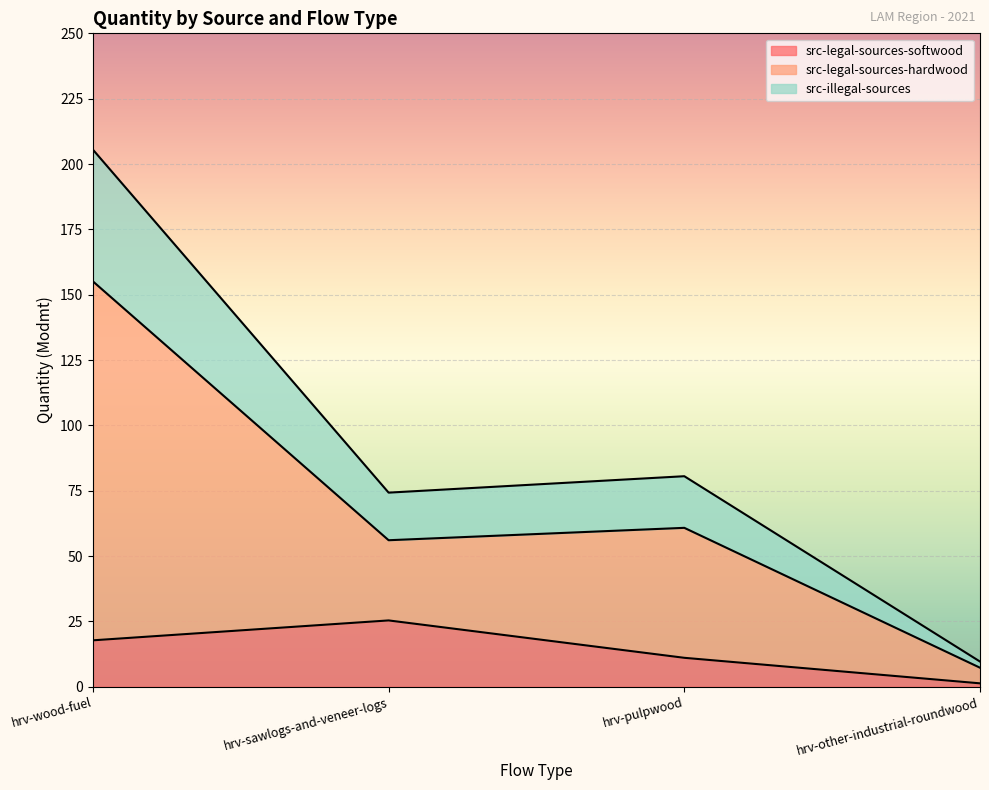

What is the total value across all series at hrv-pulpwood?

80.5